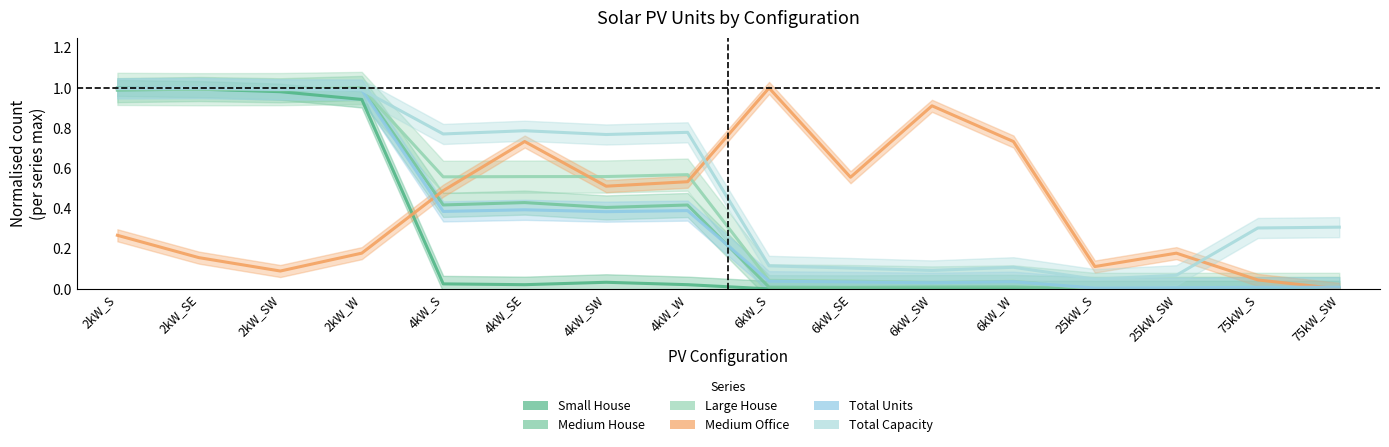

How many categories are shown in the chart?

16